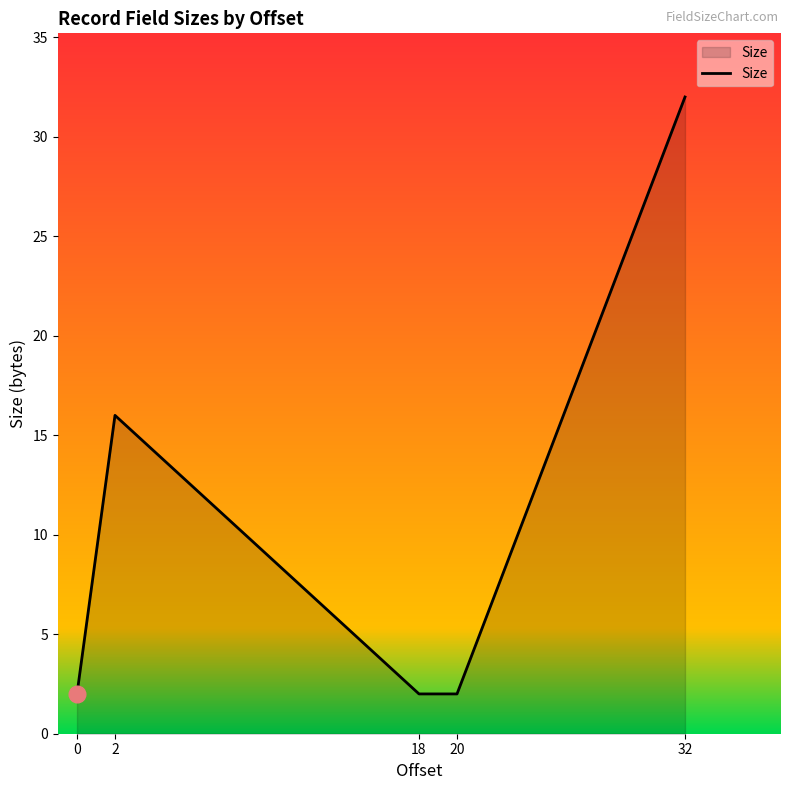

The value at 32 is 44. True or false?

False